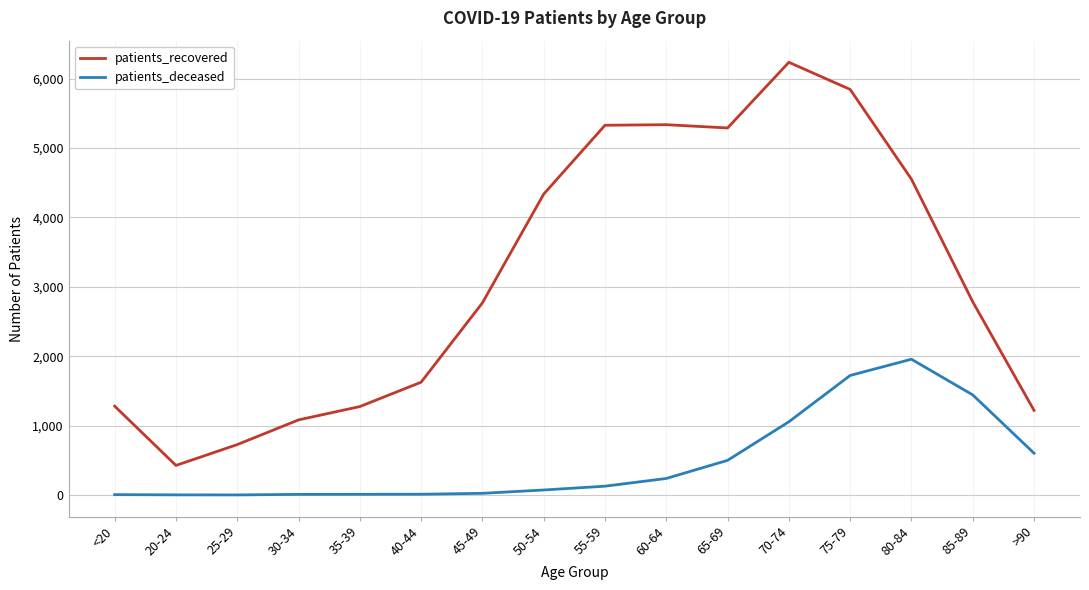

Which series has the largest total across all categories?

patients_recovered